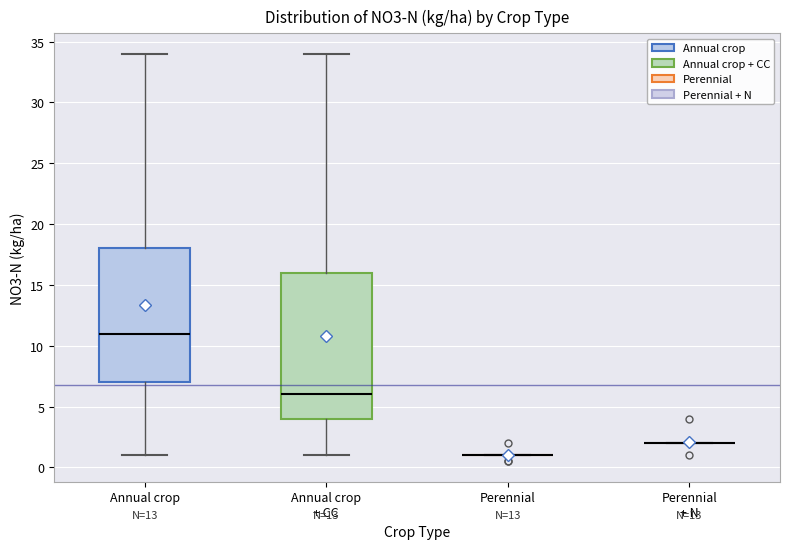

Reading left to right, transcribe this box plot: for each box, give where its median line is, the range the box spans, and where its two whiskers end, as read against the y-axis. The values are not printed on the chart, so give them approximately, as read against the axis.

Annual crop: median 11, box 7 to 18, whiskers 1 to 34
Annual crop + CC: median 6, box 4 to 16, whiskers 1 to 34
Perennial: box collapsed to a line at 1, whiskers 1 to 1
Perennial + N: box collapsed to a line at 2, whiskers 2 to 2